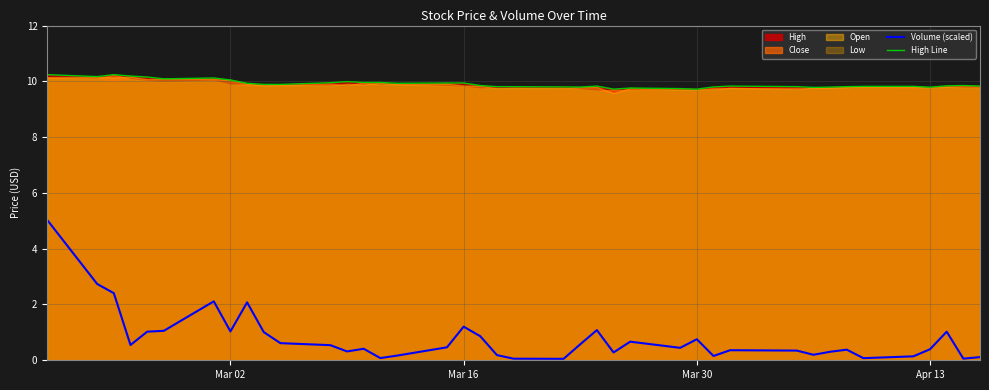

Which series has the widest spread of values?

Volume (scaled)